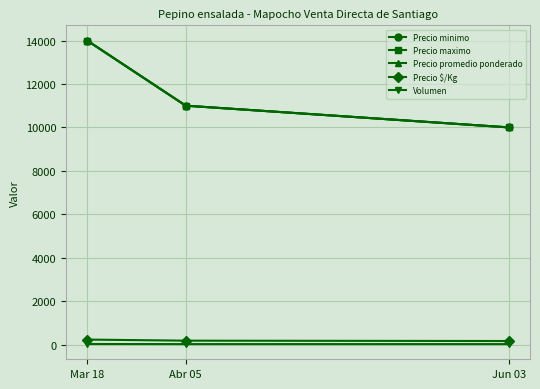

Is this an area chart (filled region under the line)?

No